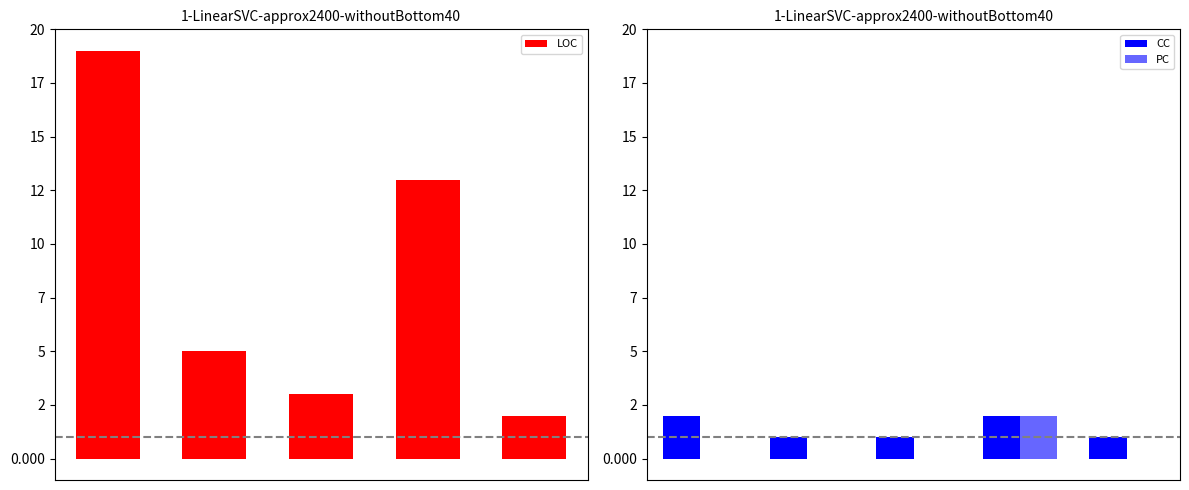

The CC series shows 1 at 2. True or false?

True